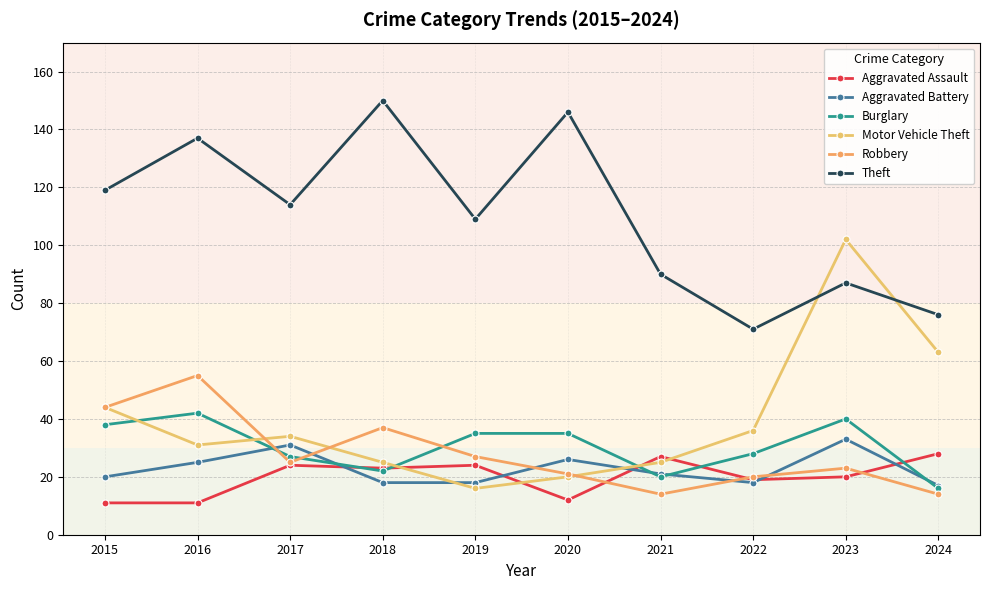

How many interior local valleys does the Burglary series have?

2